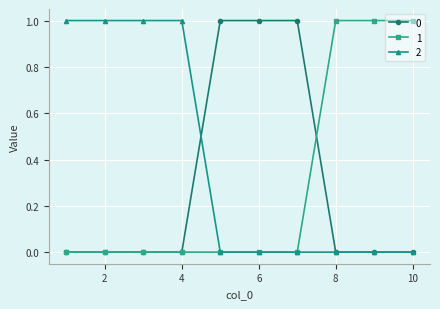

What are all the series names shown in the legend?

0, 1, 2